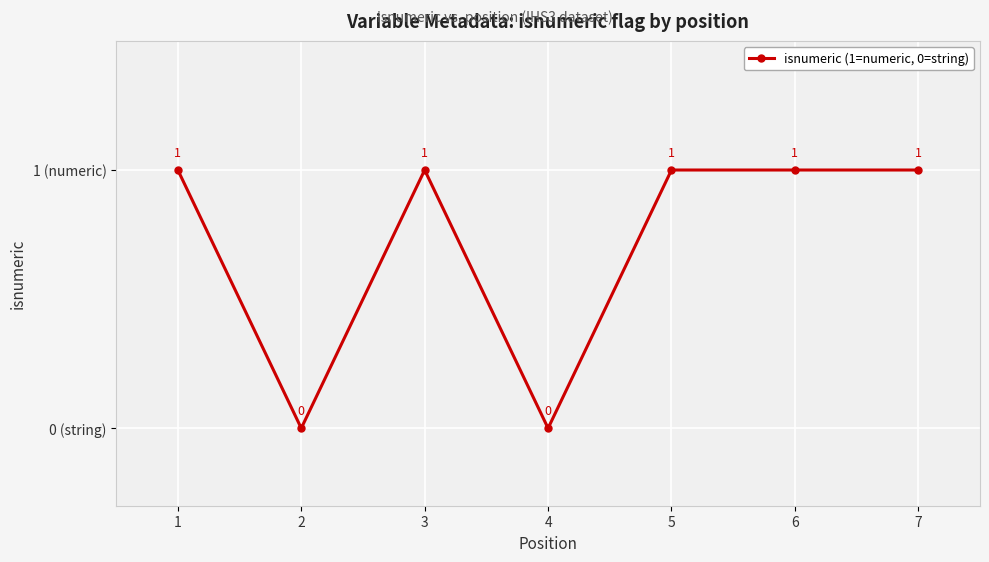

Rank the categories by value from highest to lowest.

1, 3, 5, 6, 7, 2, 4